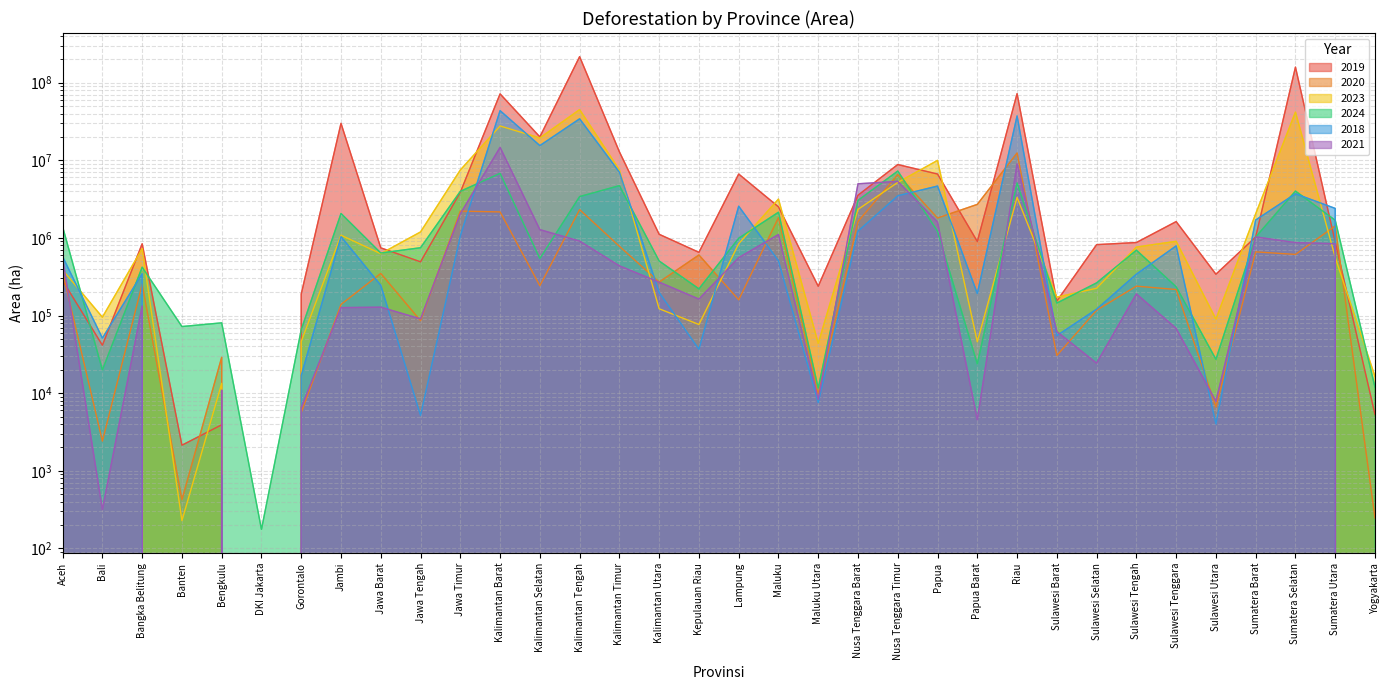

At which category does 2024 reach its first local valley?

Bali